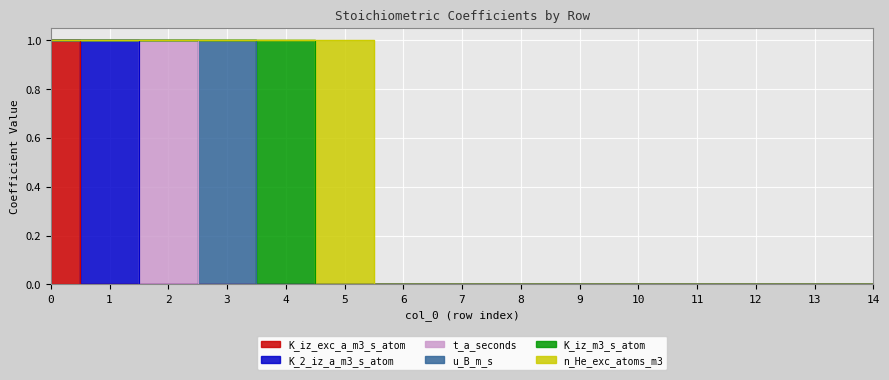

Which series has the largest total across all categories?

K_iz_exc_a_m3_s_atom